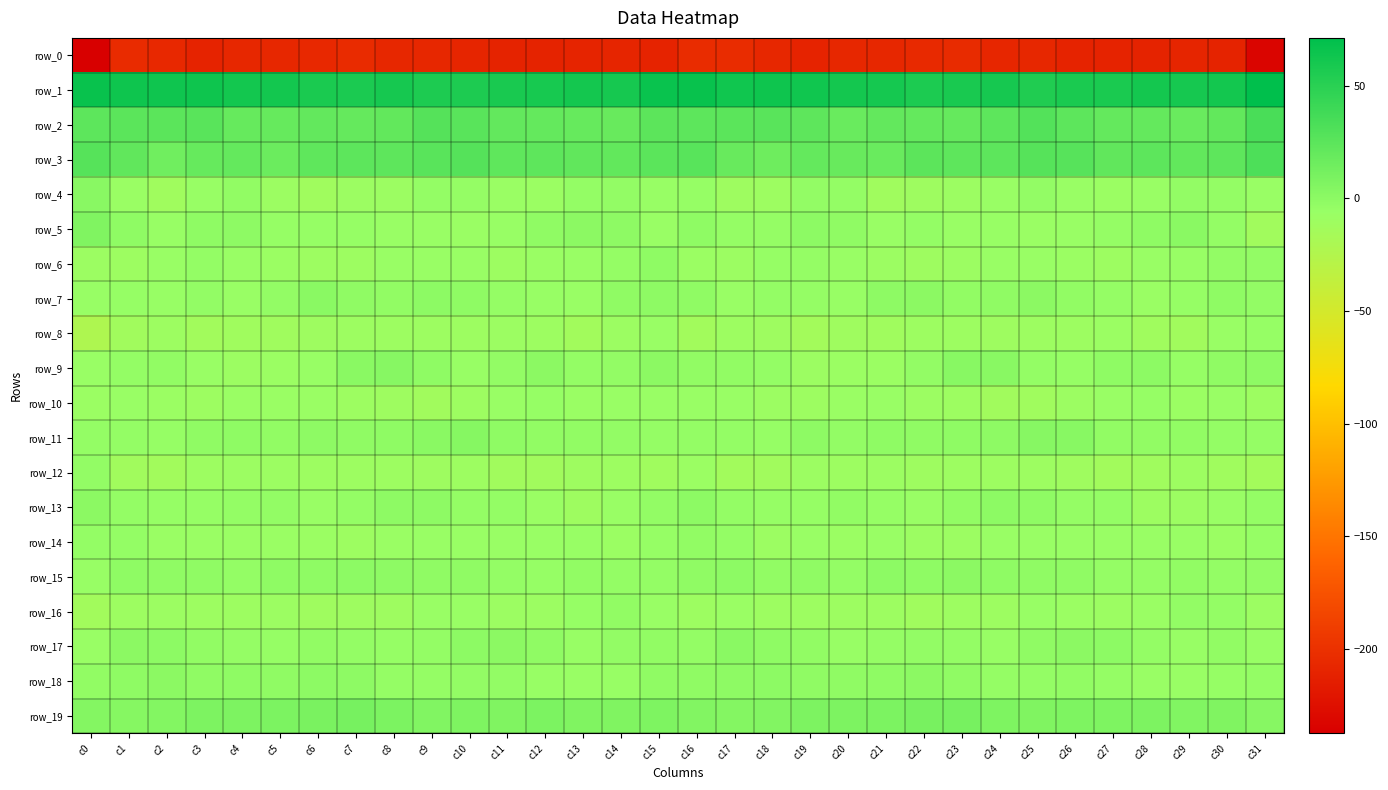

What is the highest value of the row_10 series?

-4.9